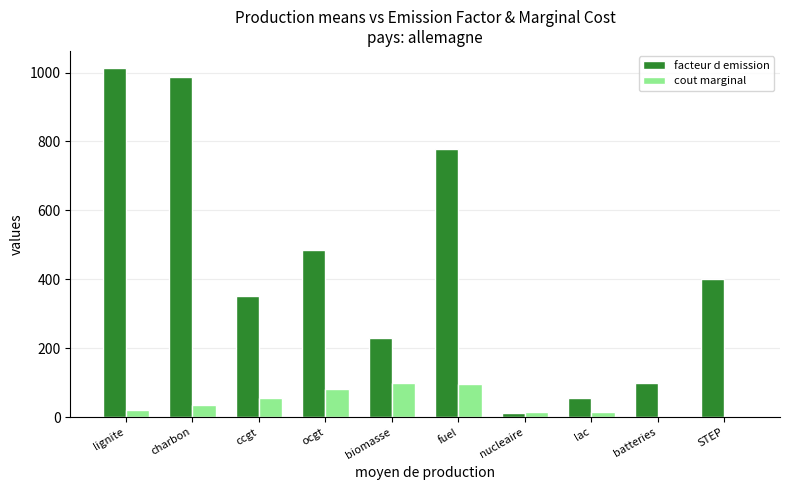

What are all the series names shown in the legend?

facteur d emission, cout marginal